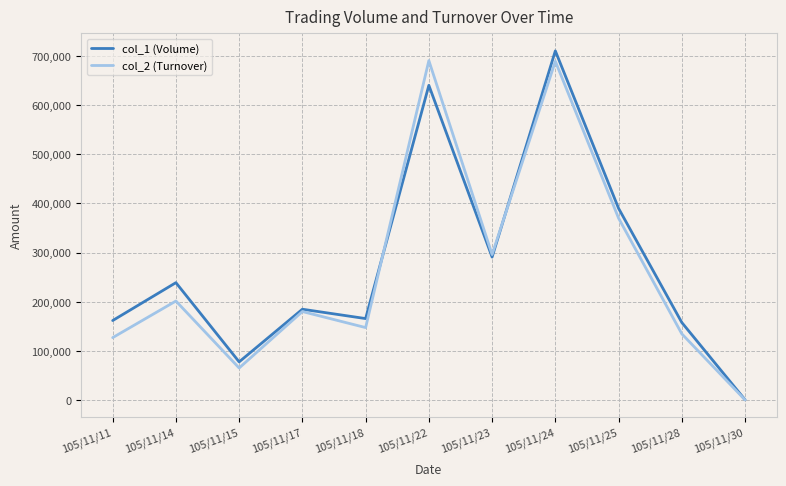

What are all the series names shown in the legend?

col_1 (Volume), col_2 (Turnover)